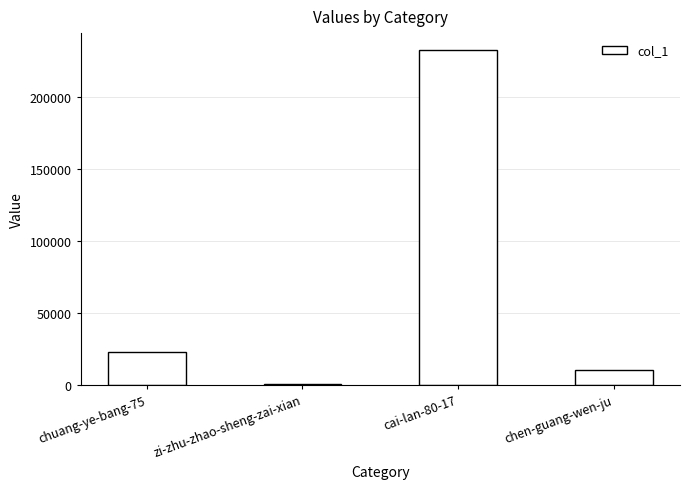

What is the greatest value displayed?

232704